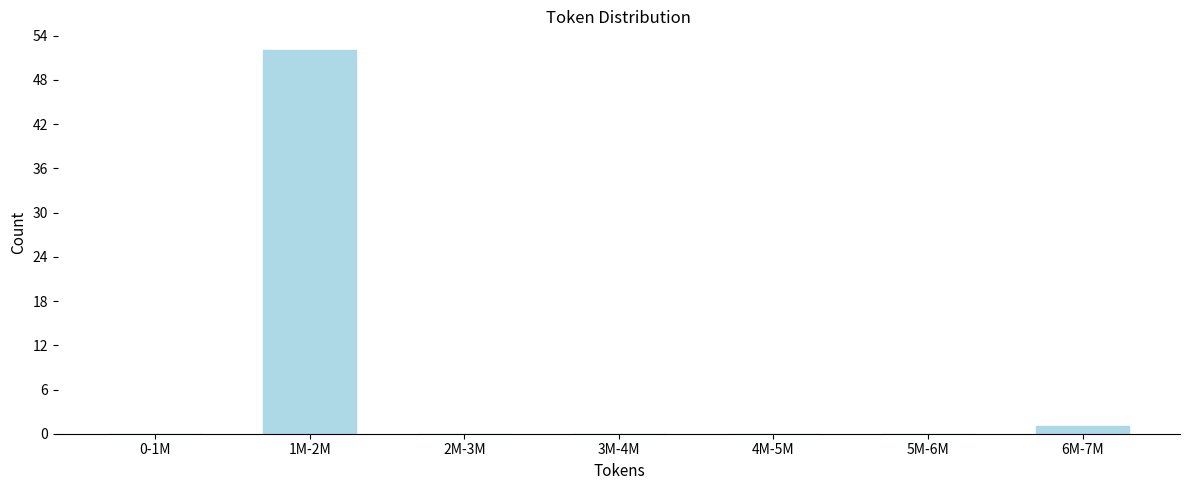

Reading left to right, list all the values displayed in this chart.

0-1M=0	1M-2M=52	2M-3M=0	3M-4M=0	4M-5M=0	5M-6M=0	6M-7M=1